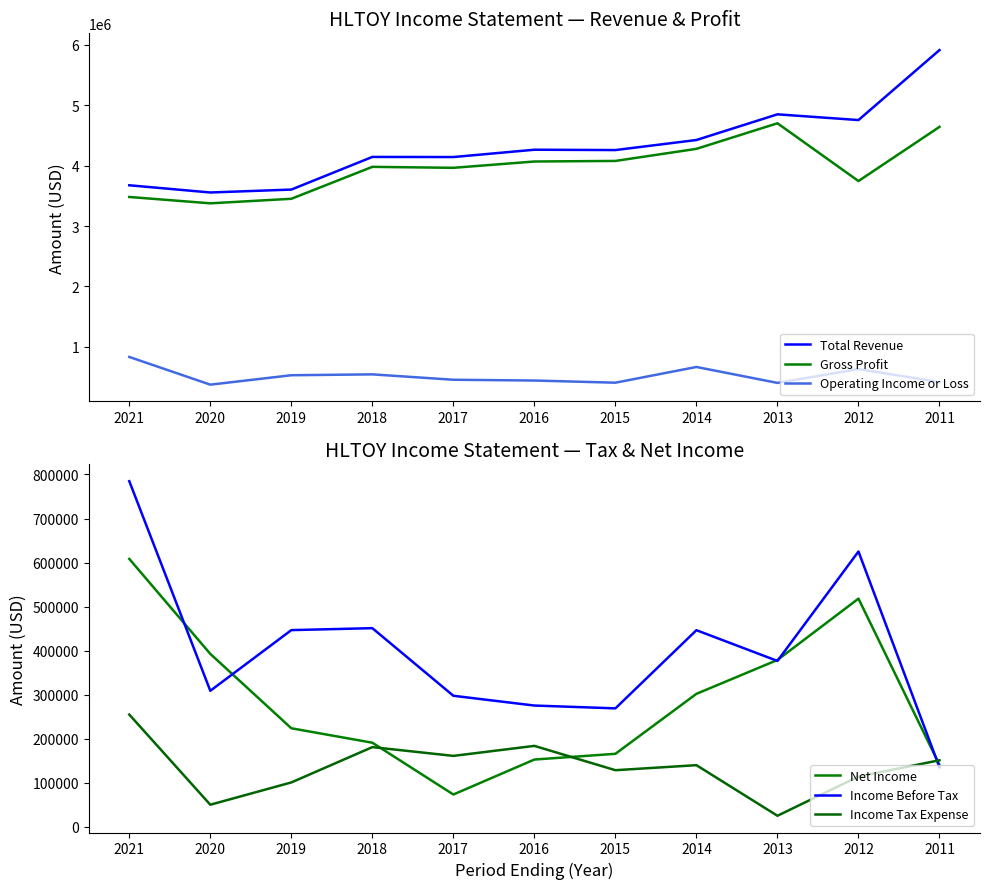

How many lines are shown in the chart?

6